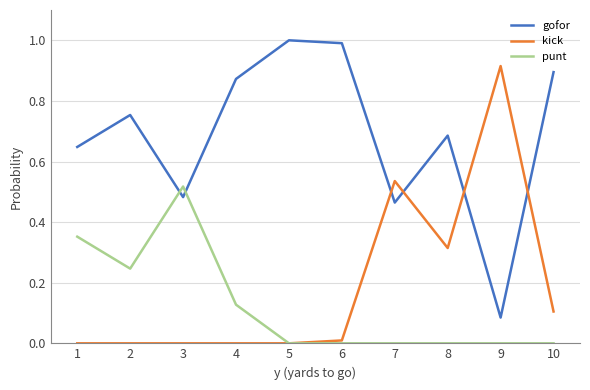

Count the number of categories in the chart.

10